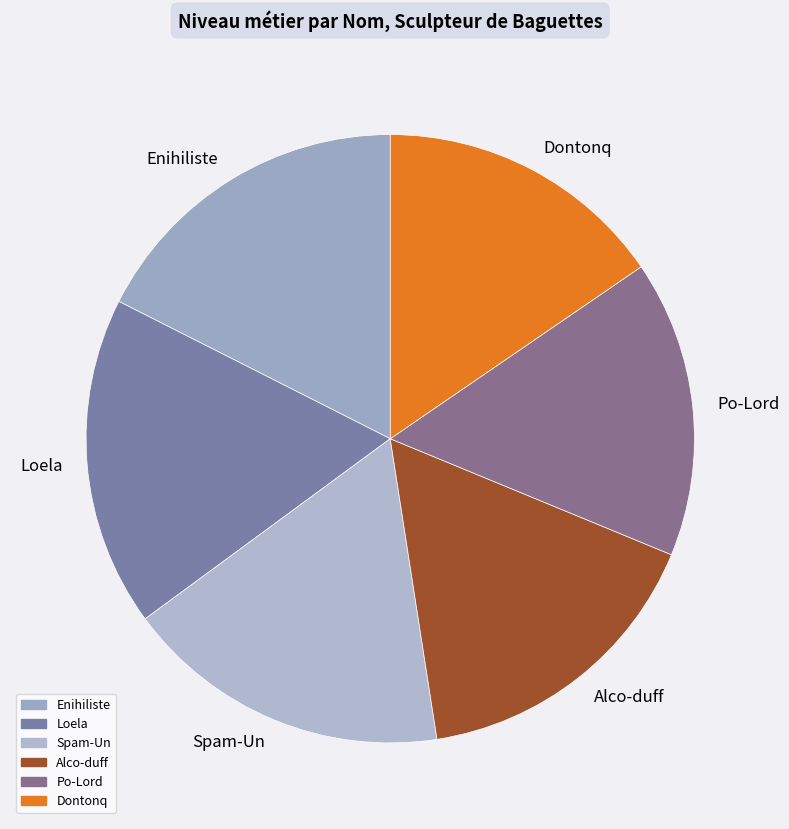

Approximately how many times larger is the value at Po-Lord compared to Enihiliste?

0.9